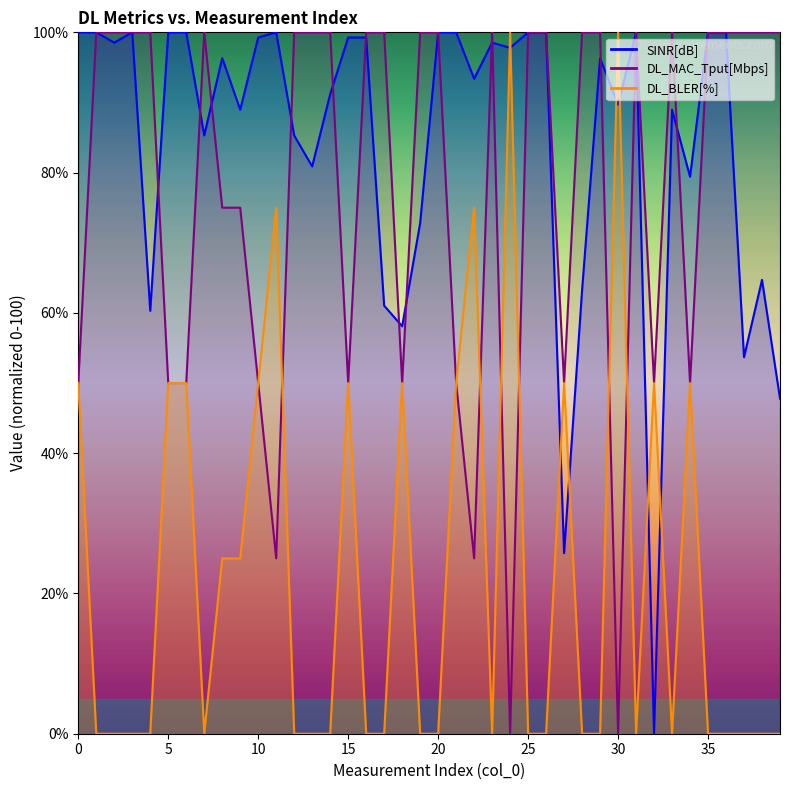

At which category does SINR[dB] reach its first local valley?

2